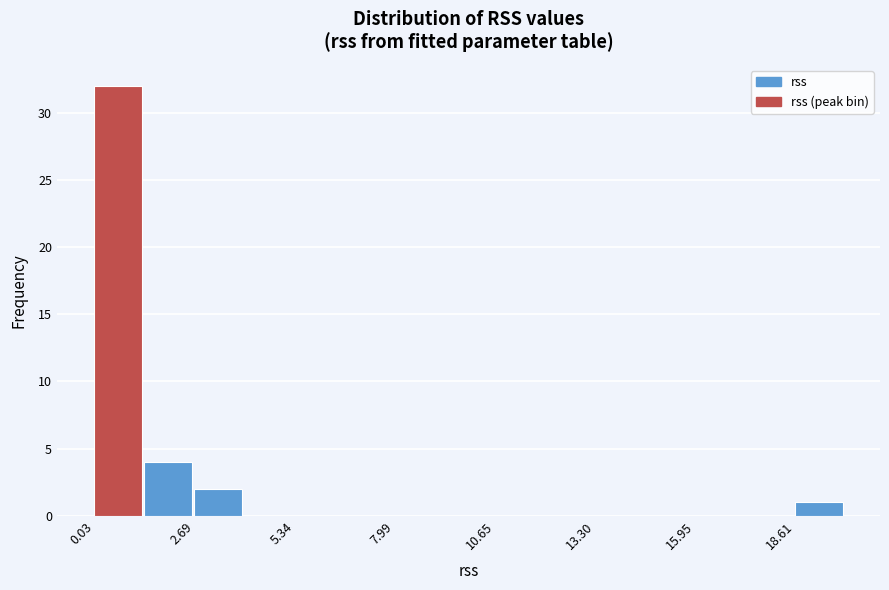

Around what value on the x-axis is the tallest bar? Give the approximate position of its centre, as read against the axis.

0.5